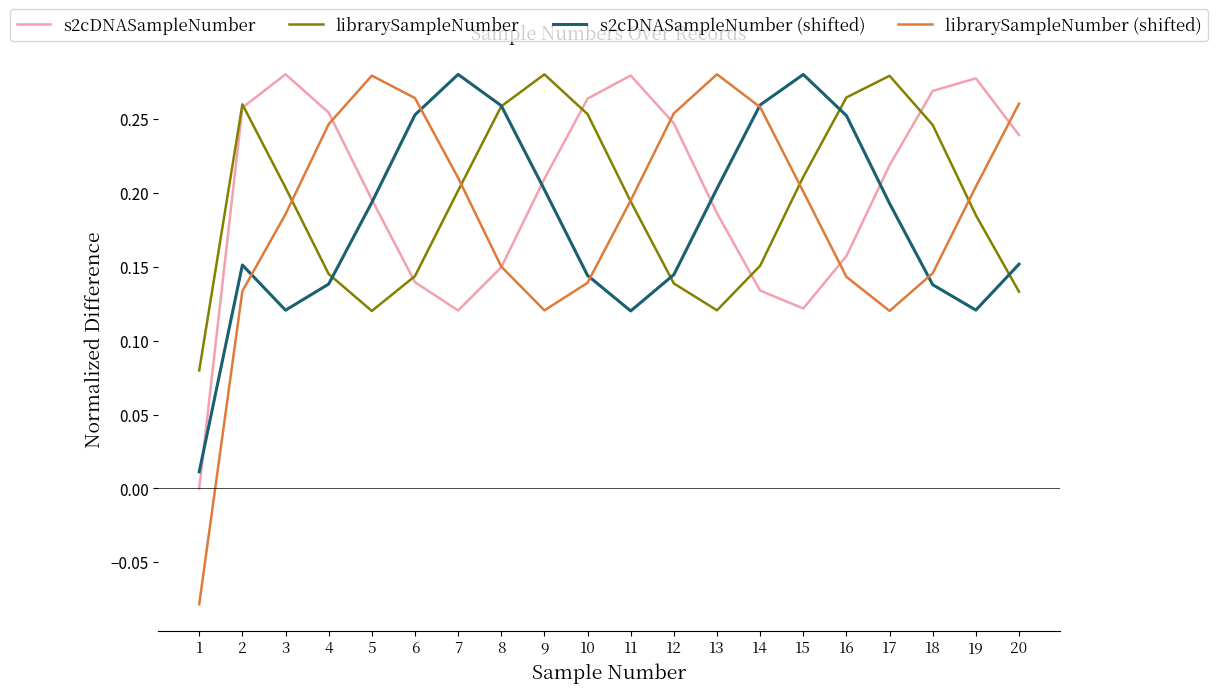

Where do s2cDNASampleNumber (shifted) and s2cDNASampleNumber first cross each other?

1 and 2